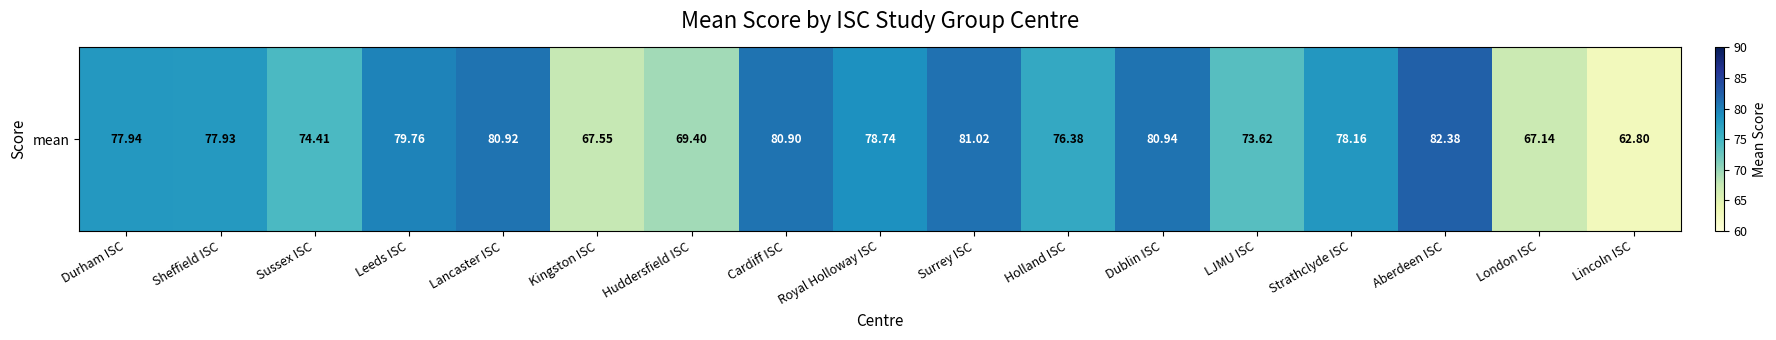

Rank the categories by value from highest to lowest.

Aberdeen ISC, Surrey ISC, Dublin ISC, Lancaster ISC, Cardiff ISC, Leeds ISC, Royal Holloway ISC, Strathclyde ISC, Durham ISC, Sheffield ISC, Holland ISC, Sussex ISC, LJMU ISC, Huddersfield ISC, Kingston ISC, London ISC, Lincoln ISC